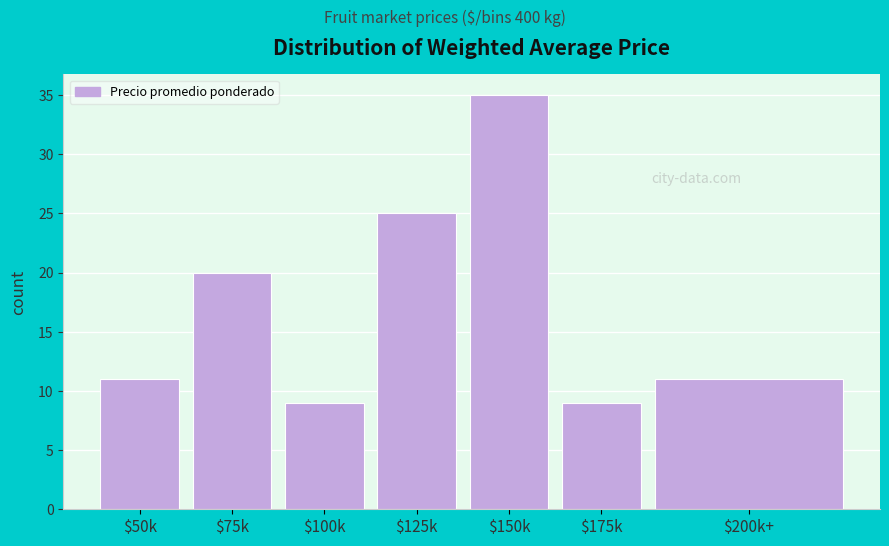

Reading left to right, list all the values displayed in this chart.

11	20	9	25	35	9	11